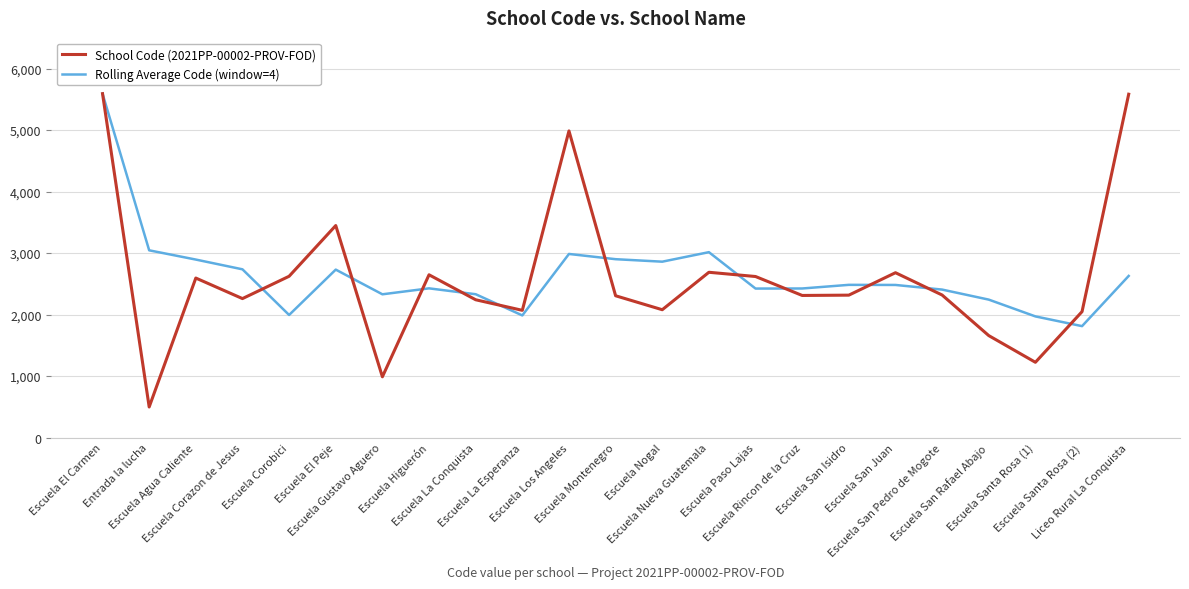

What is the maximum value shown in the chart?

5593.0